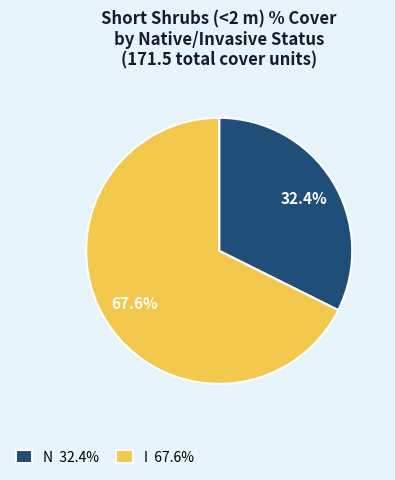

How many slices are in this pie chart?

2